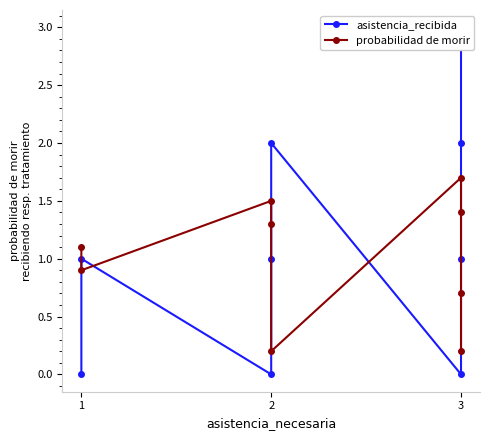

Where do probabilidad de morir and asistencia_recibida first cross each other?

1 and 1